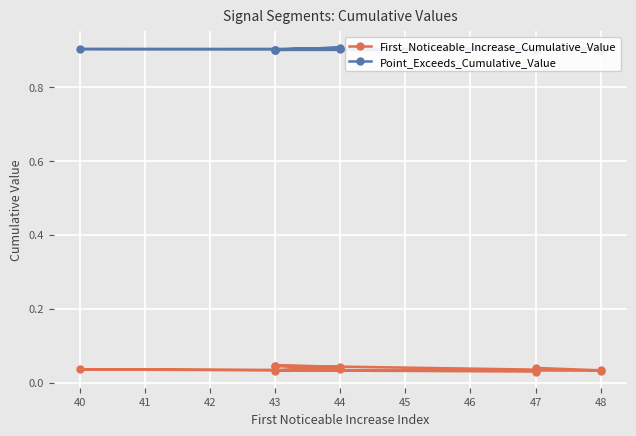

True or false: First_Noticeable_Increase_Cumulative_Value and Point_Exceeds_Cumulative_Value intersect in this chart.

False